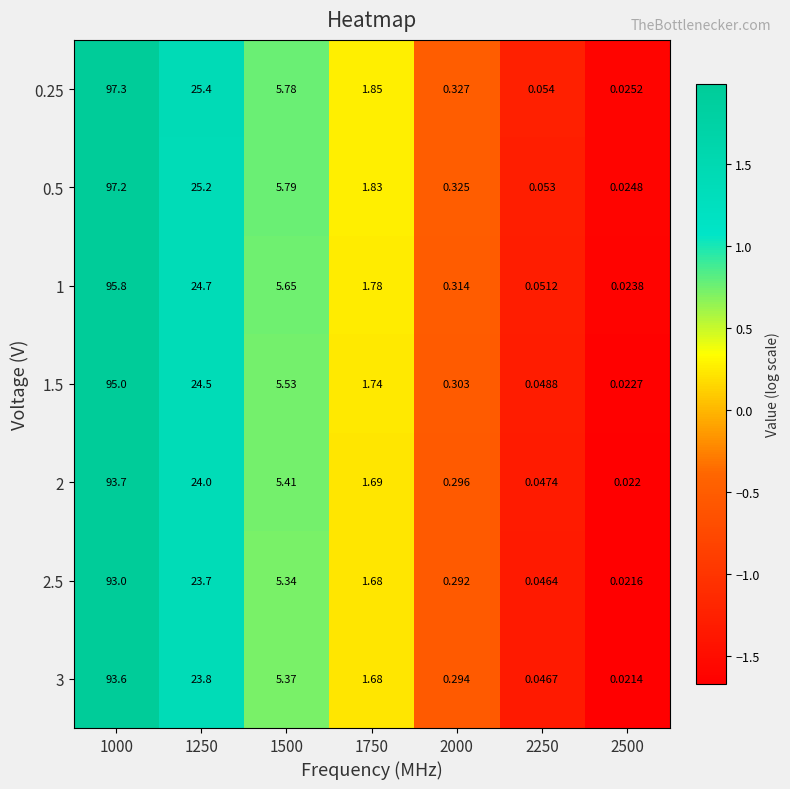

List the series in order of their peak value, highest first.

0.25, 0.5, 1, 1.5, 2, 3, 2.5